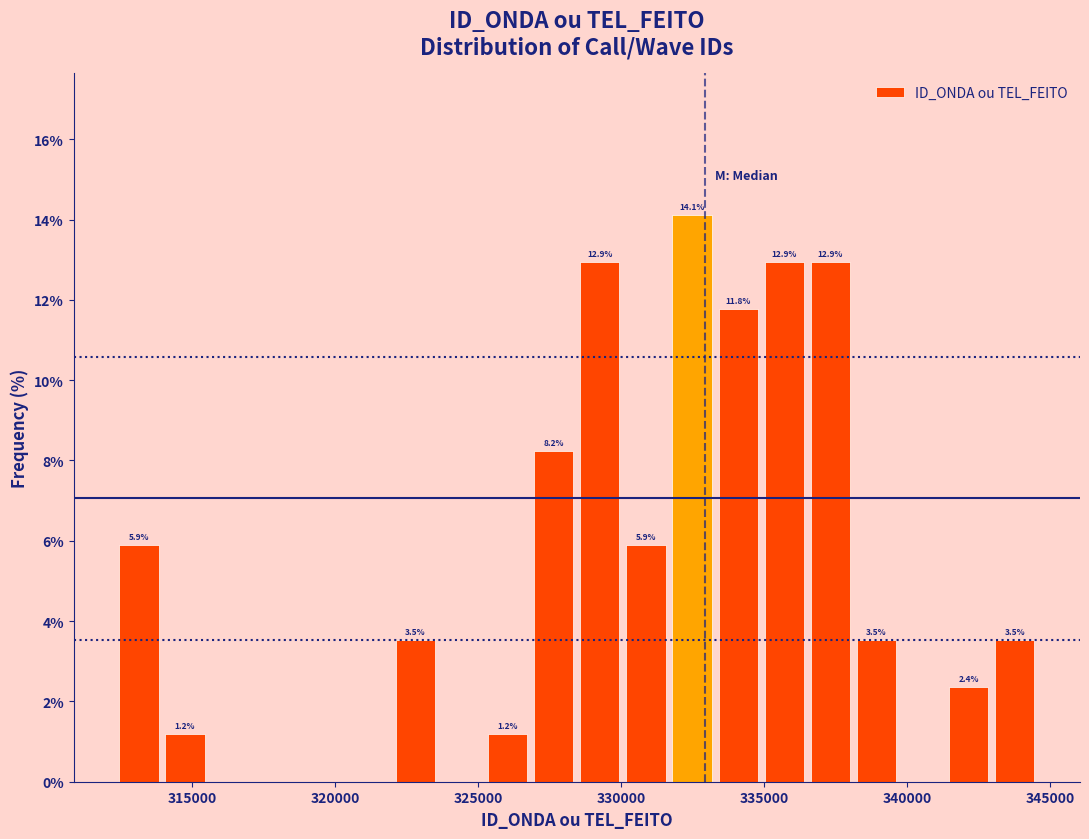

Read against the x-axis, roughly where is the centre of the tallest bar?

332500